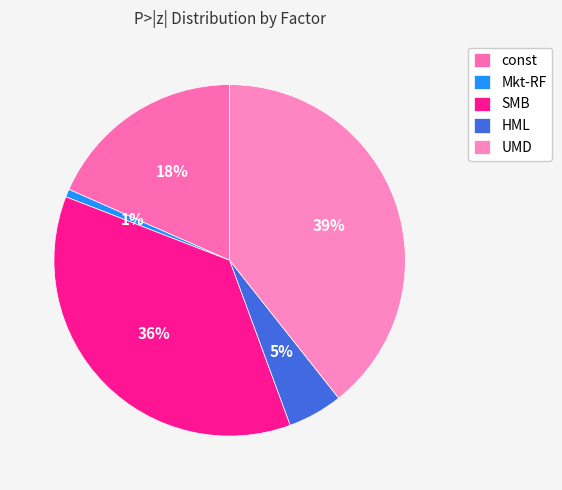

Does const represent more than half of the total?

No